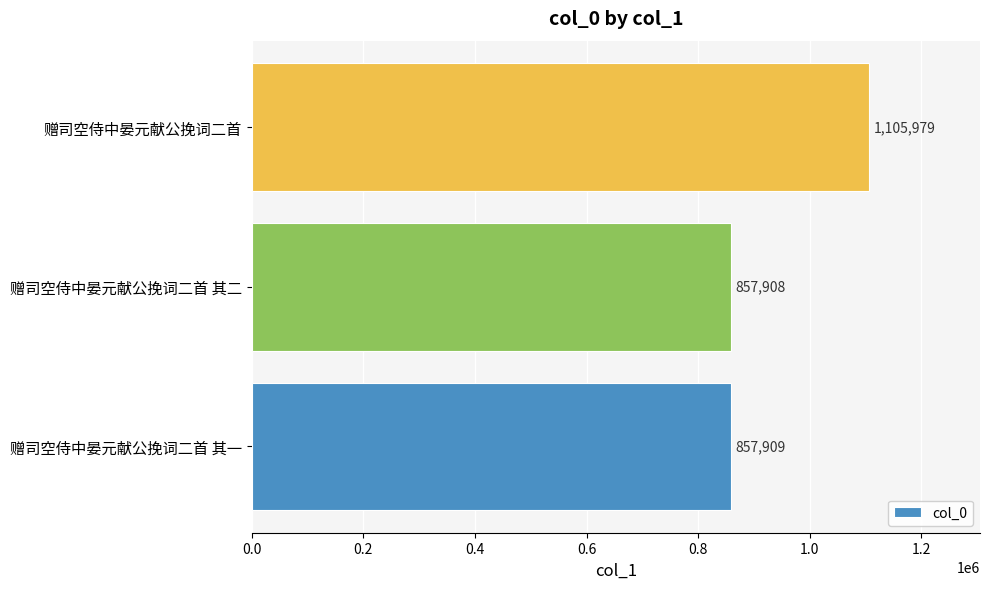

Which category has the highest value across all series?

赠司空侍中晏元献公挽词二首